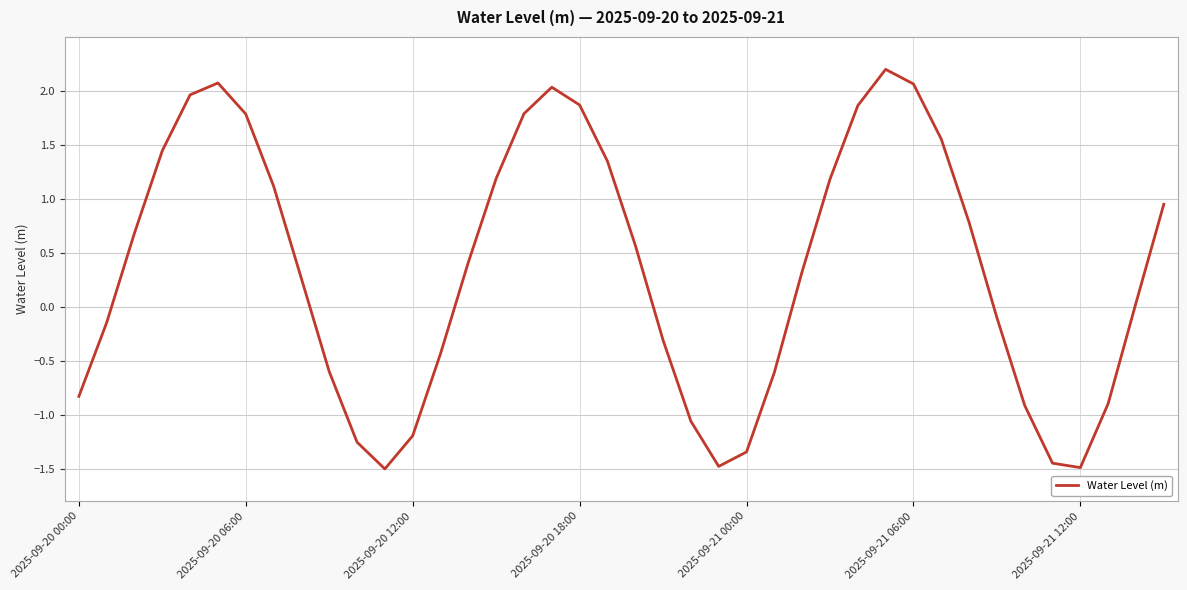

What is the greatest value displayed?

2.2